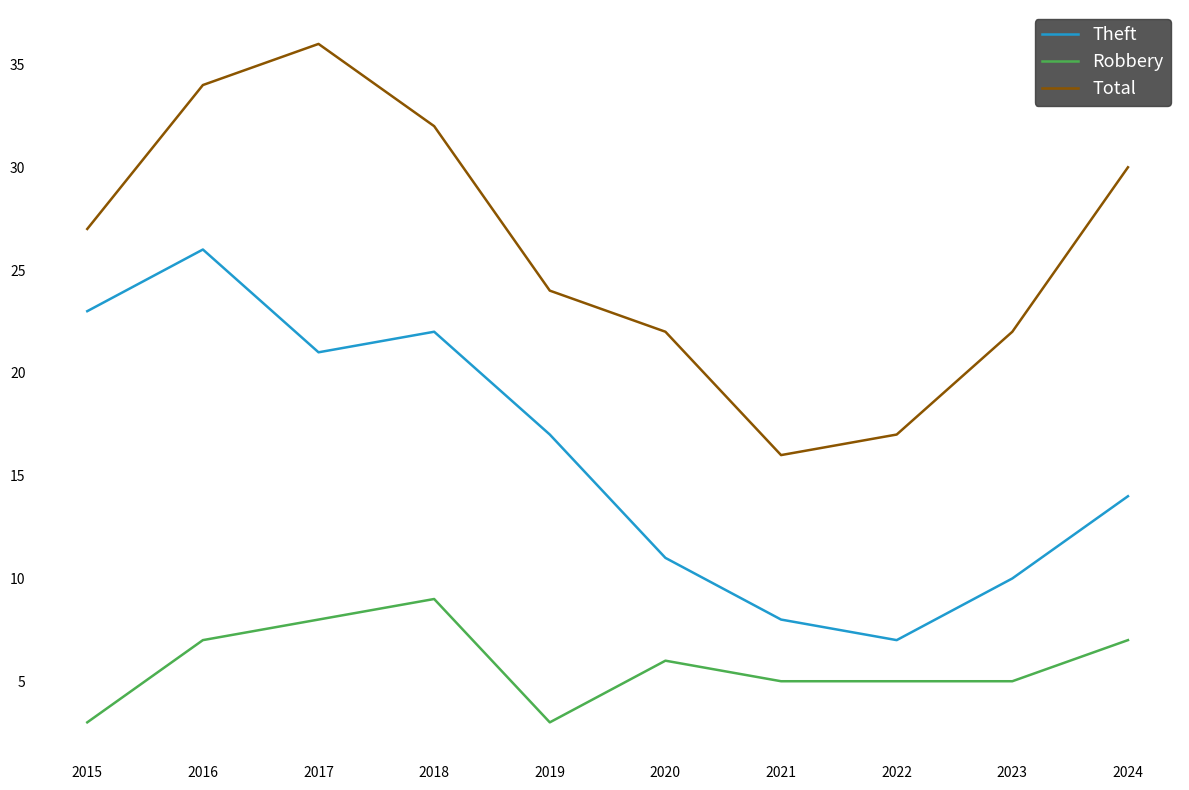

Reading left to right, what are all the values shown in this chart?

Theft: 2015=23	2016=26	2017=21	2018=22	2019=17	2020=11	2021=8	2022=7	2023=10	2024=14
Robbery: 2015=3	2016=7	2017=8	2018=9	2019=3	2020=6	2021=5	2022=5	2023=5	2024=7
Total: 2015=27	2016=34	2017=36	2018=32	2019=24	2020=22	2021=16	2022=17	2023=22	2024=30